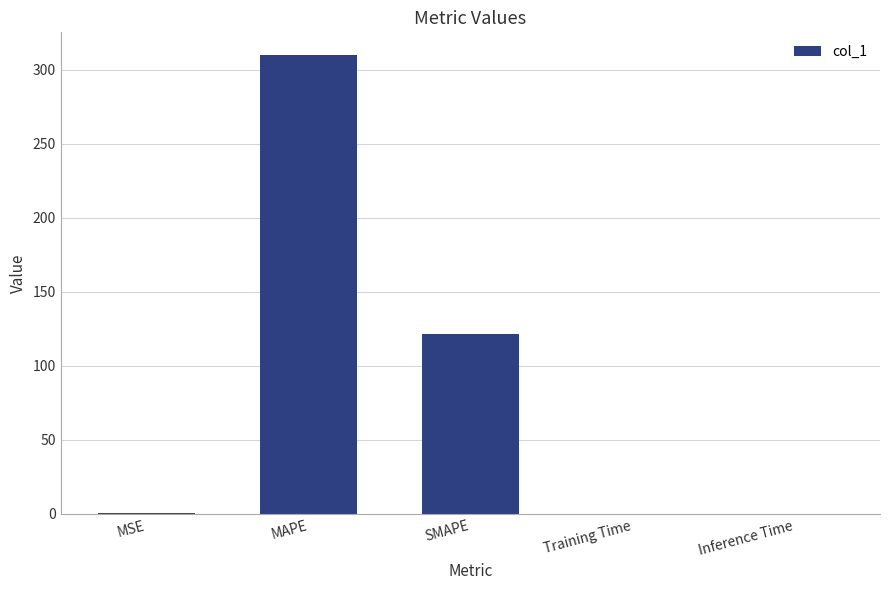

Which category has the highest value across all series?

MAPE